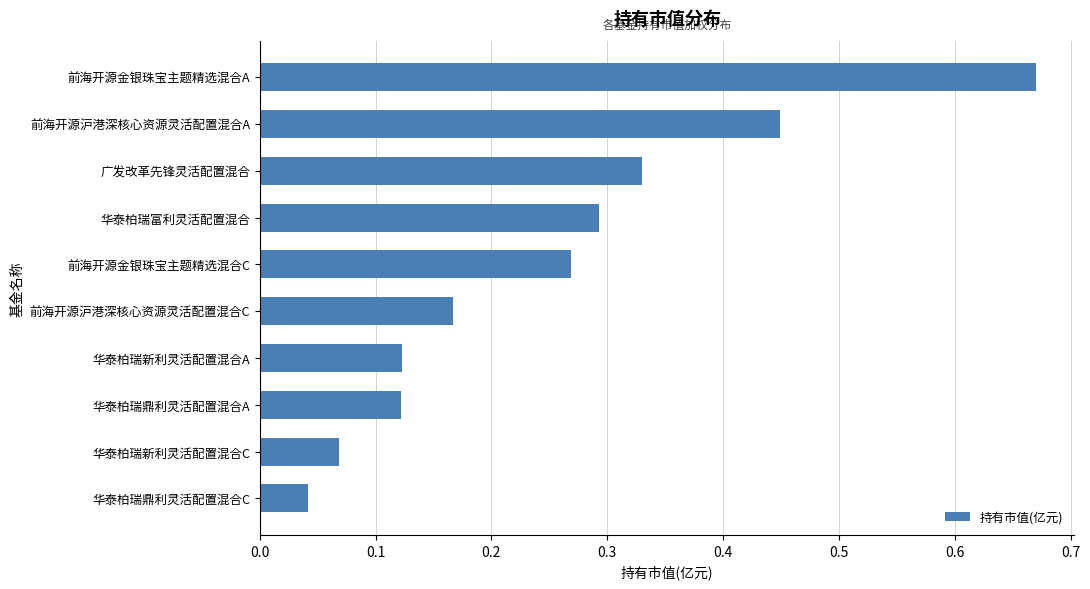

Which label corresponds to the smallest value in the chart?

华泰柏瑞鼎利灵活配置混合C